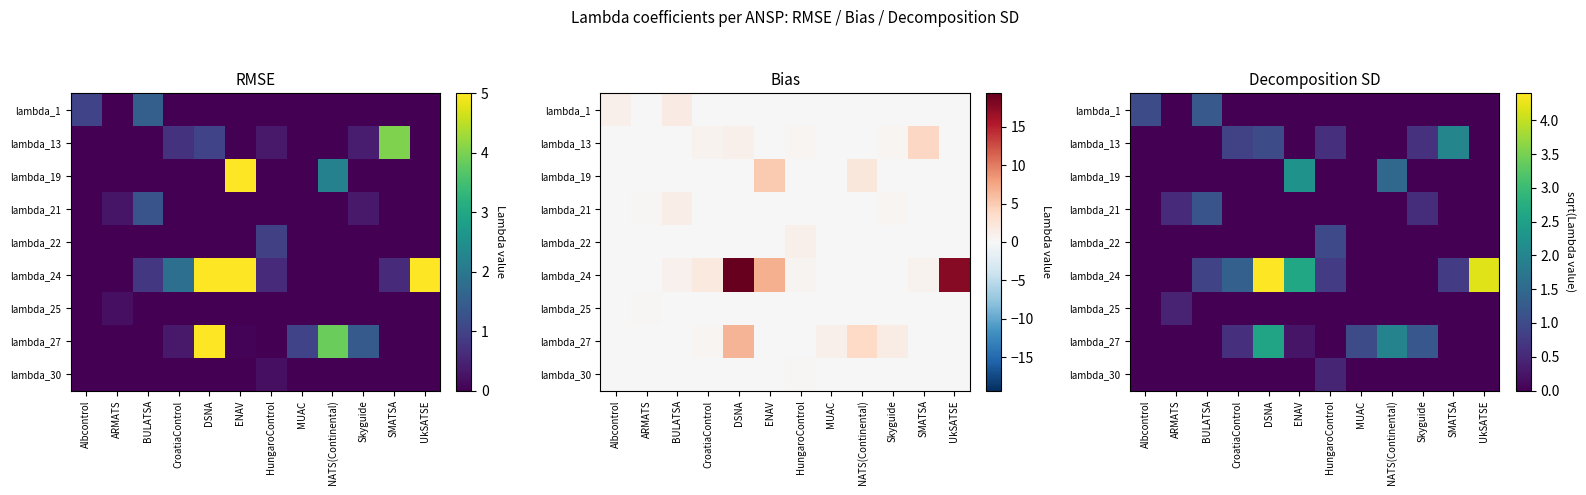

What is the greatest value displayed?

4.4